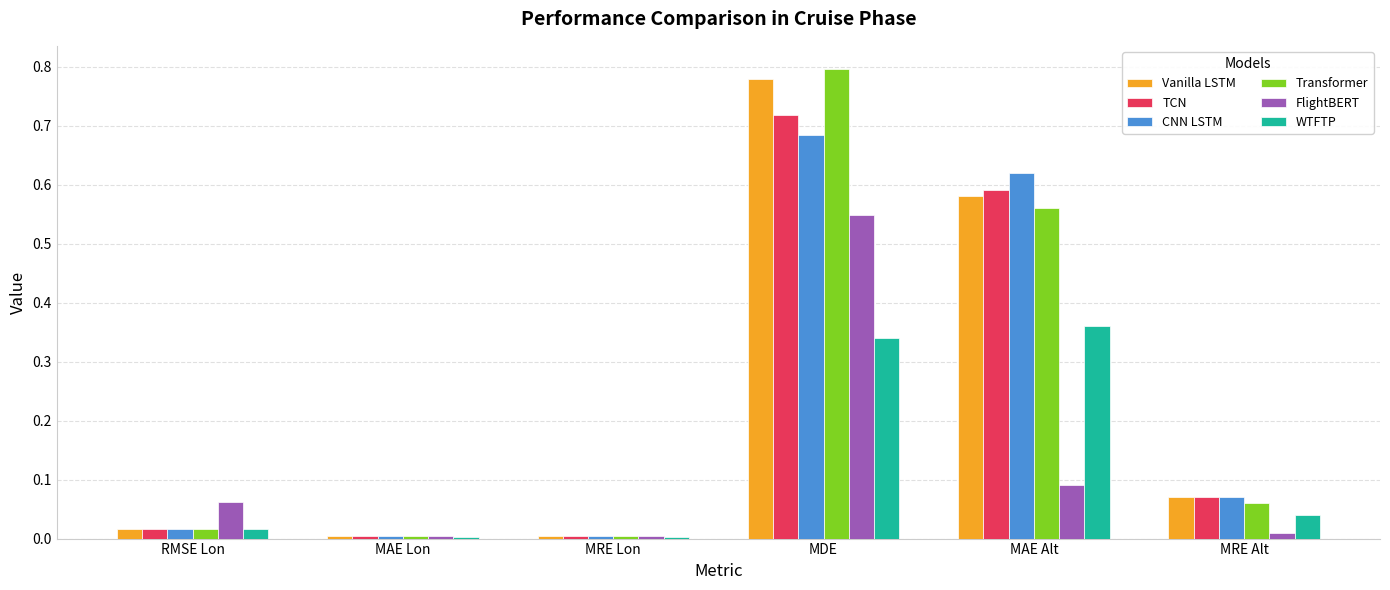

Which category has the highest value across all series?

MDE